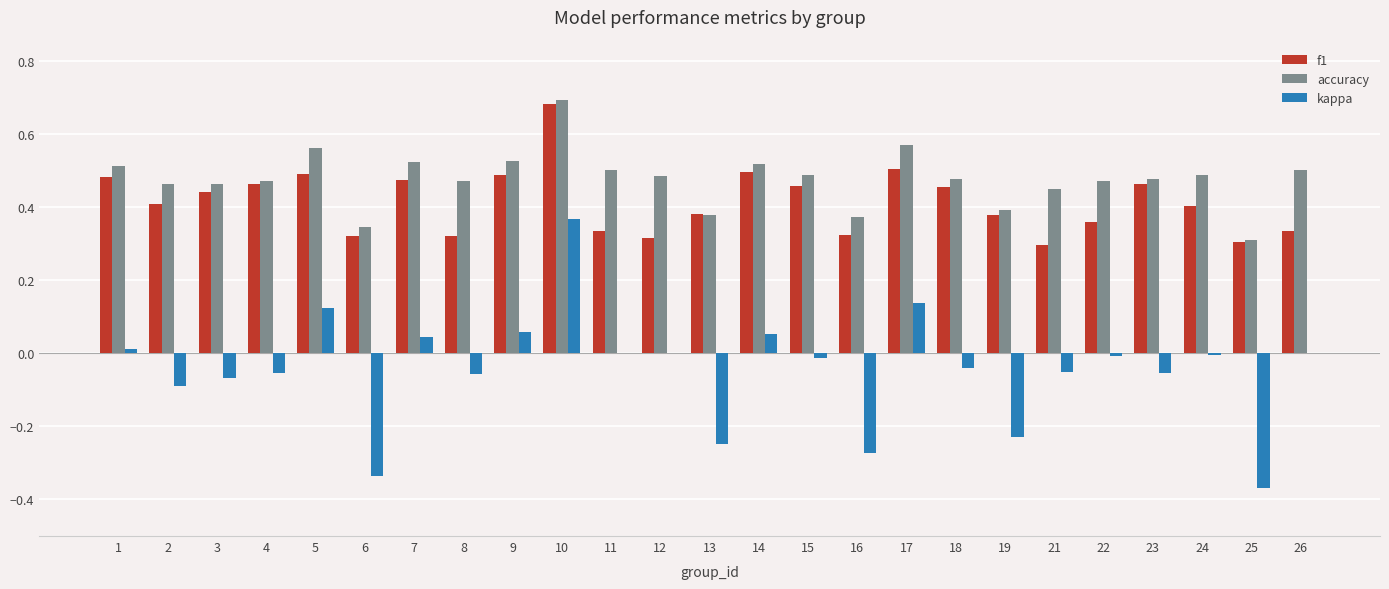

The value of f1 at 18 is 0.8. True or false?

False